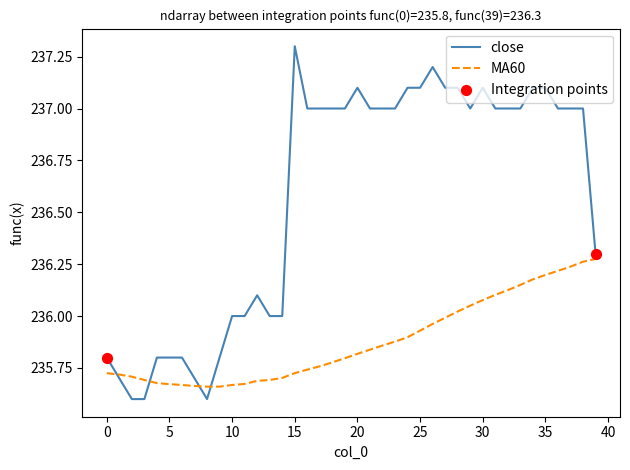

Which series has the widest spread of values?

close